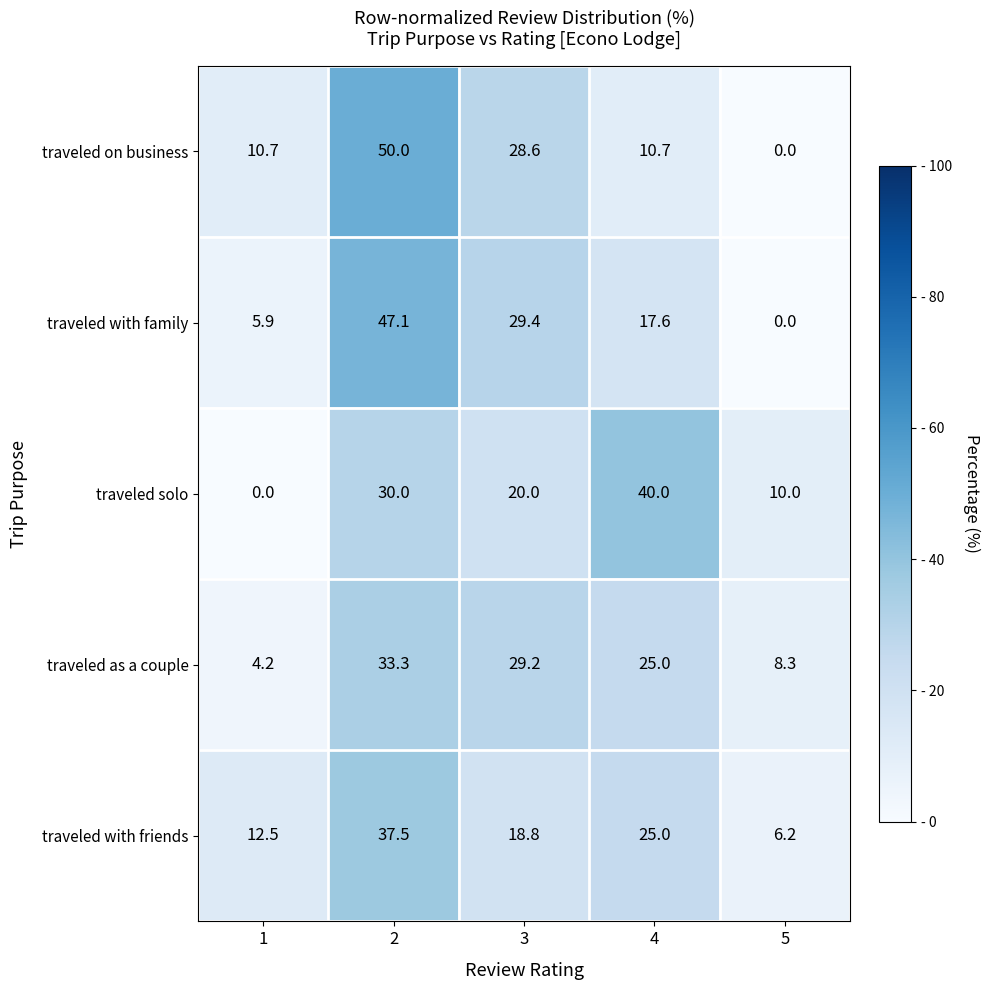

Which series changed the most between 1 and 2?

traveled with family